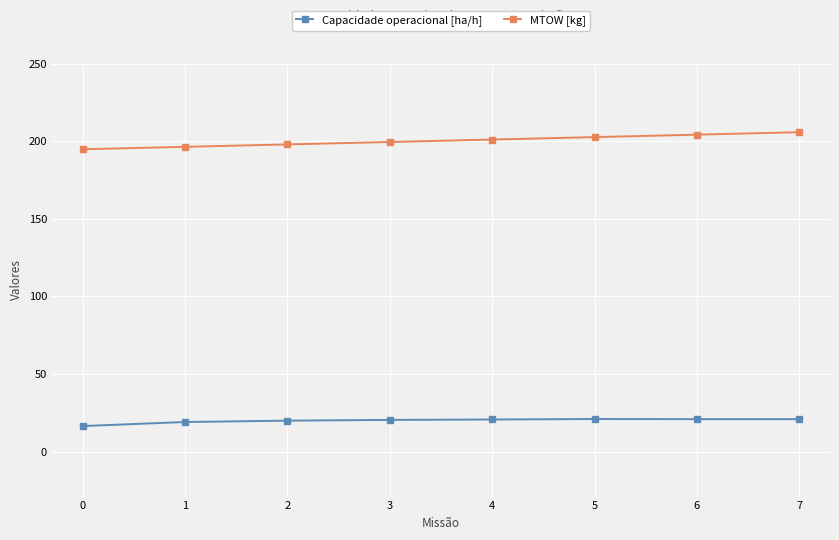

True or false: Capacidade operacional [ha/h] and MTOW [kg] cross at least once.

False